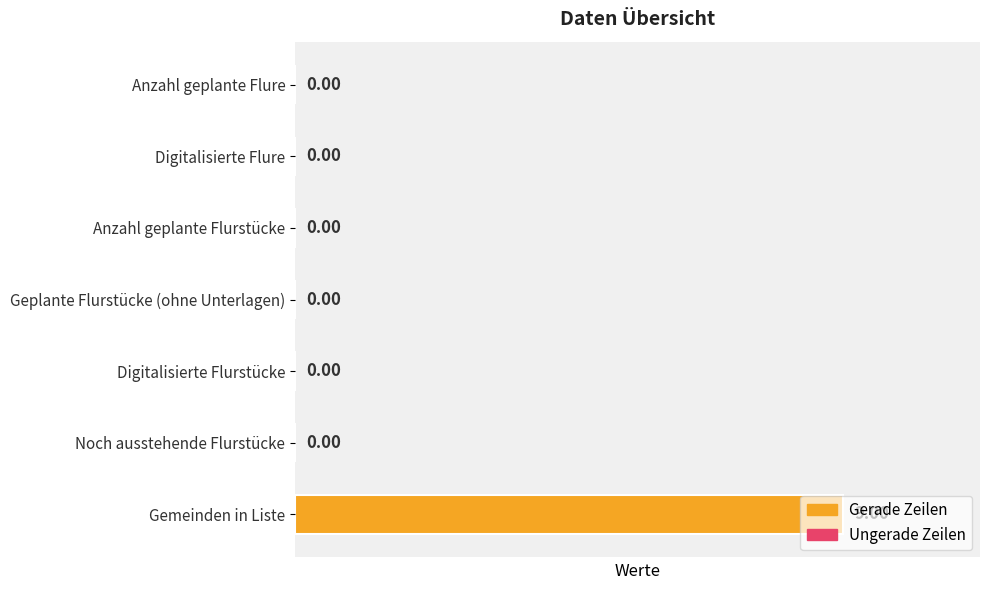

Count the values in the range 0 to 1.

6